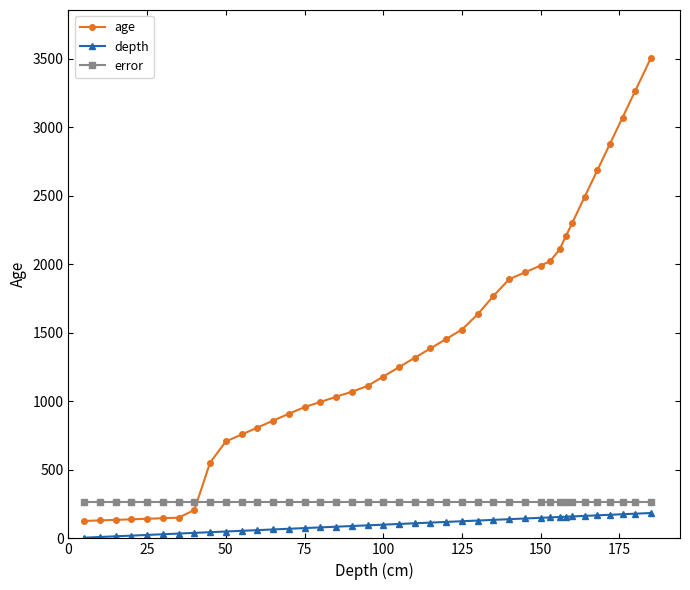

True or false: error and depth intersect in this chart.

False